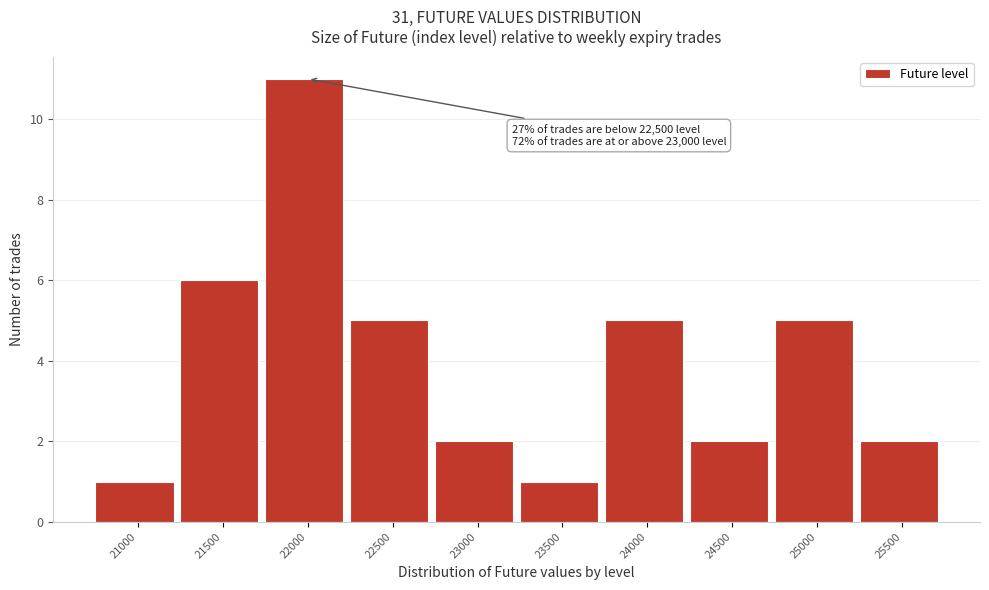

Reading right to left, what are all the values shown in this chart?

2	5	2	5	1	2	5	11	6	1